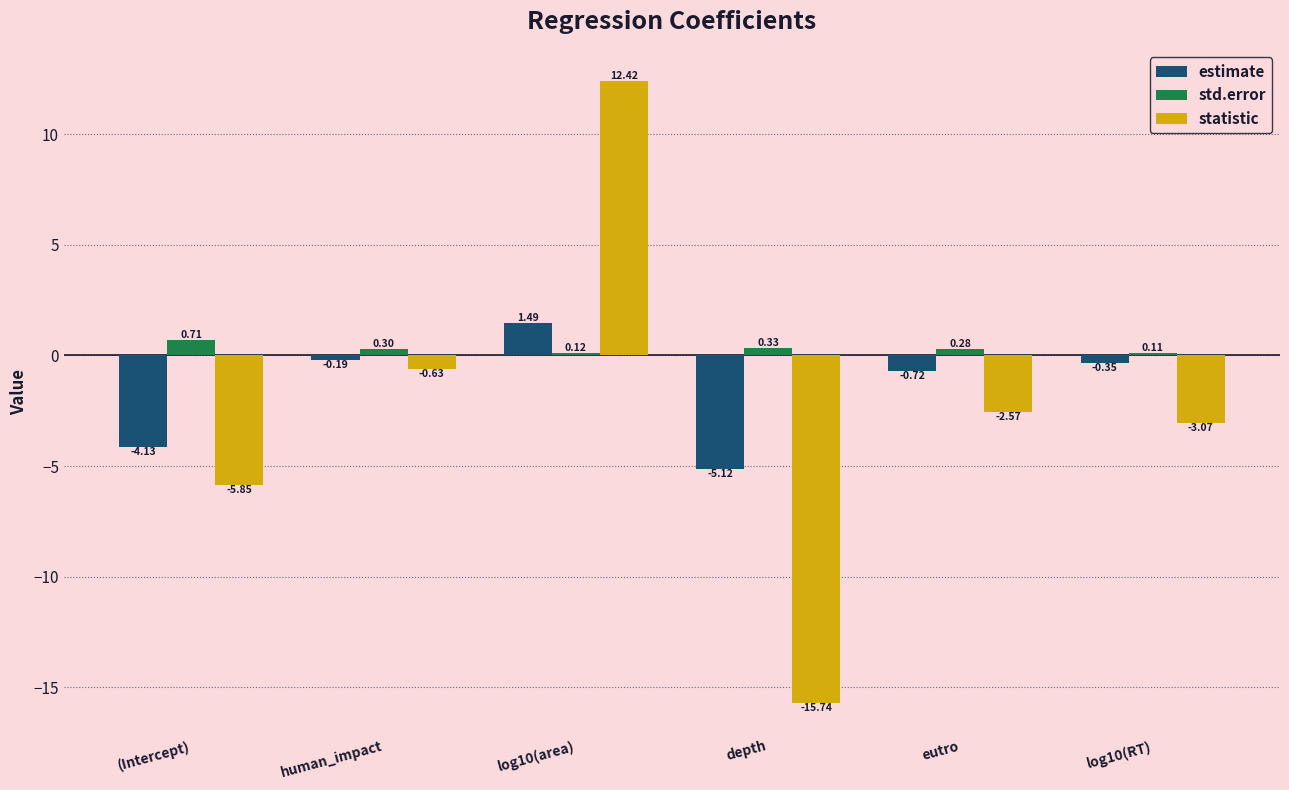

How many data points does each series have?

6